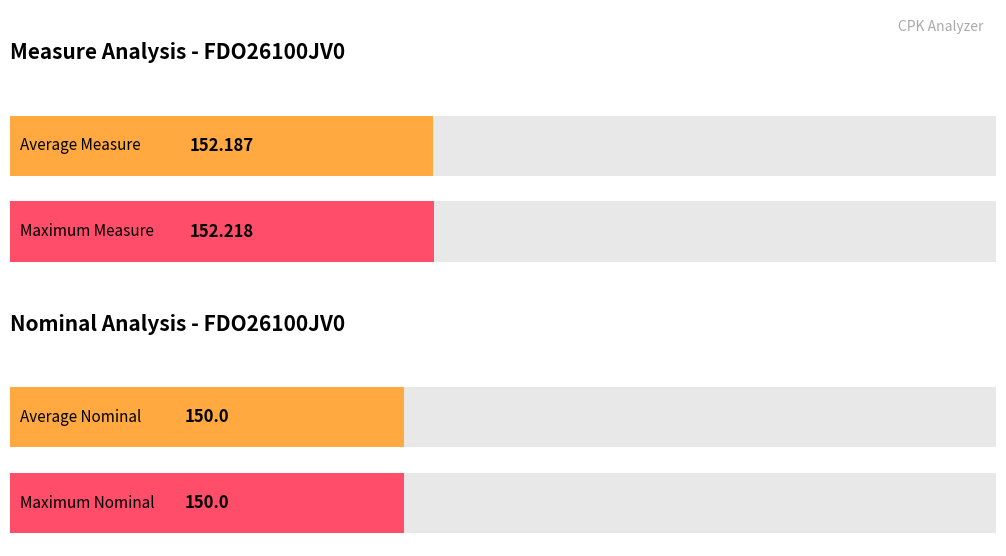

List the series in order of their overall mean, highest first.

Measure, Nominal